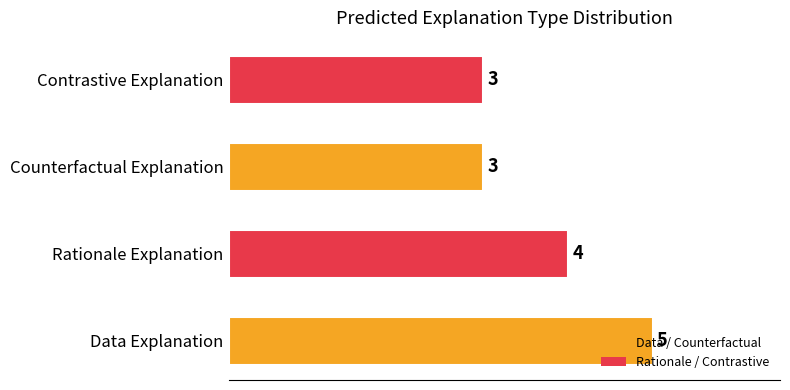

True or false: the data shows 7 at Rationale Explanation.

False